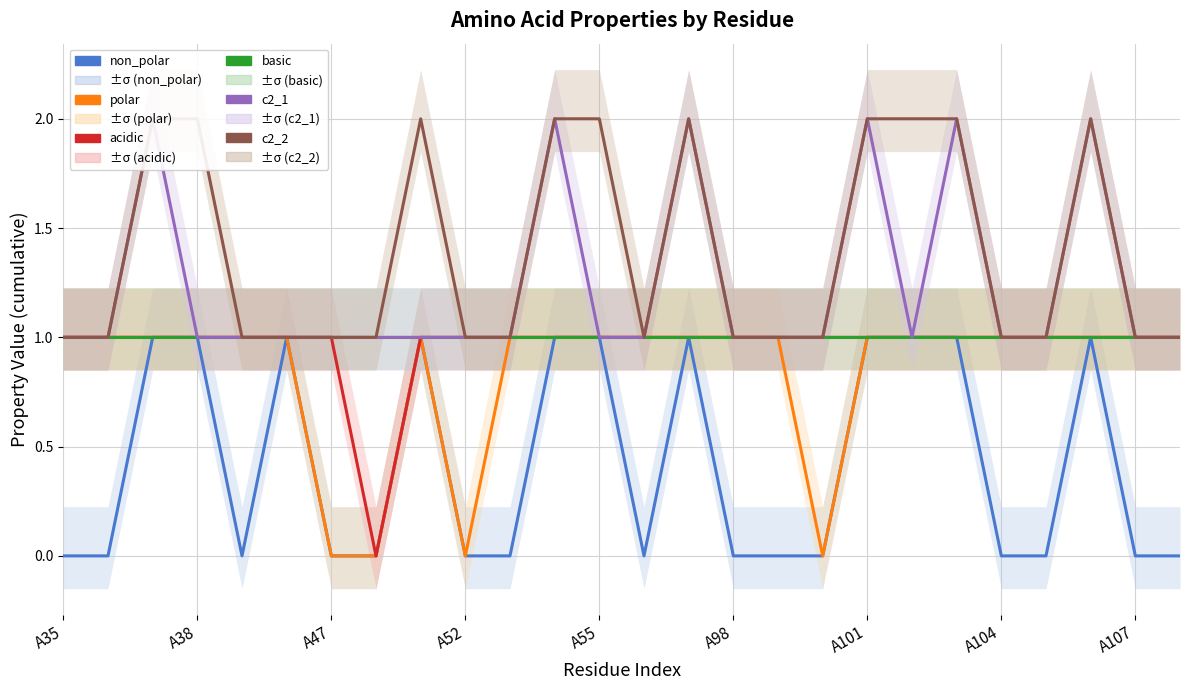

At which category does the chart reach its minimum across all series?

A35